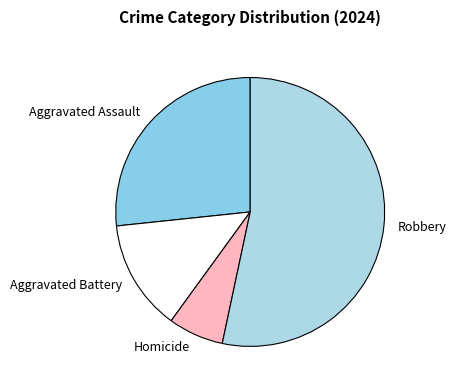

What is the largest slice in the pie chart?

Robbery